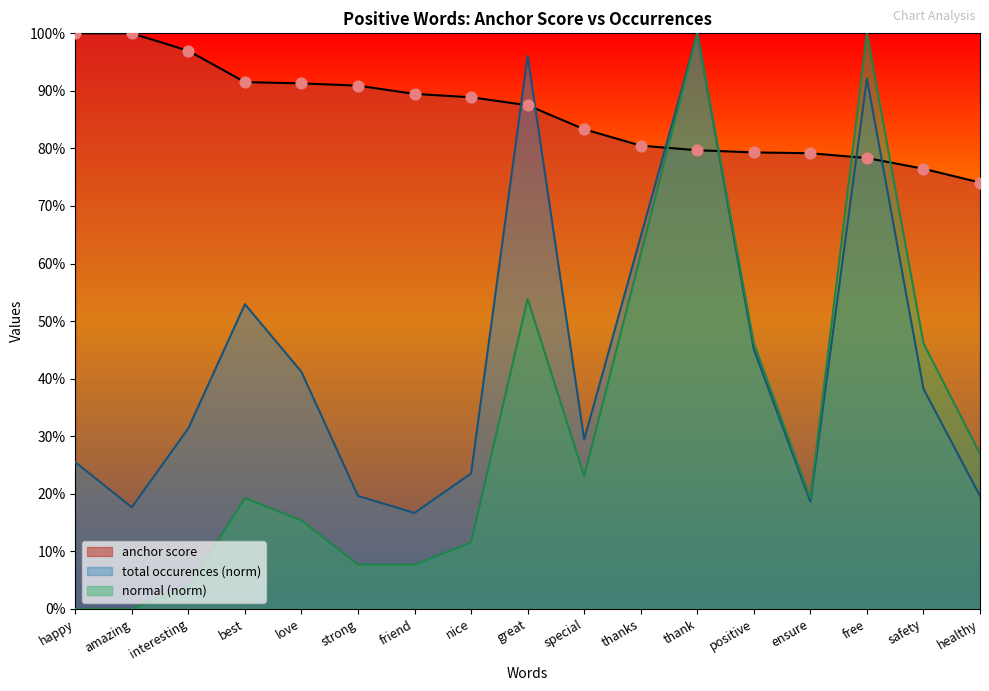

Which series has the largest total across all categories?

anchor score